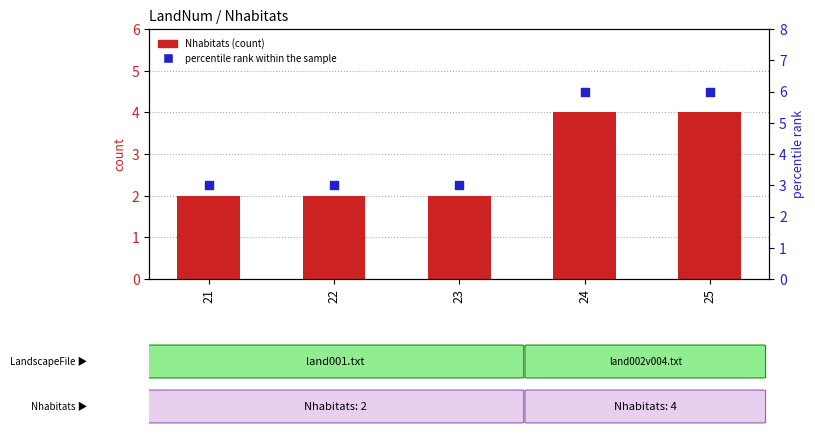

Which series reaches the minimum Y coordinate?

Nhabitats